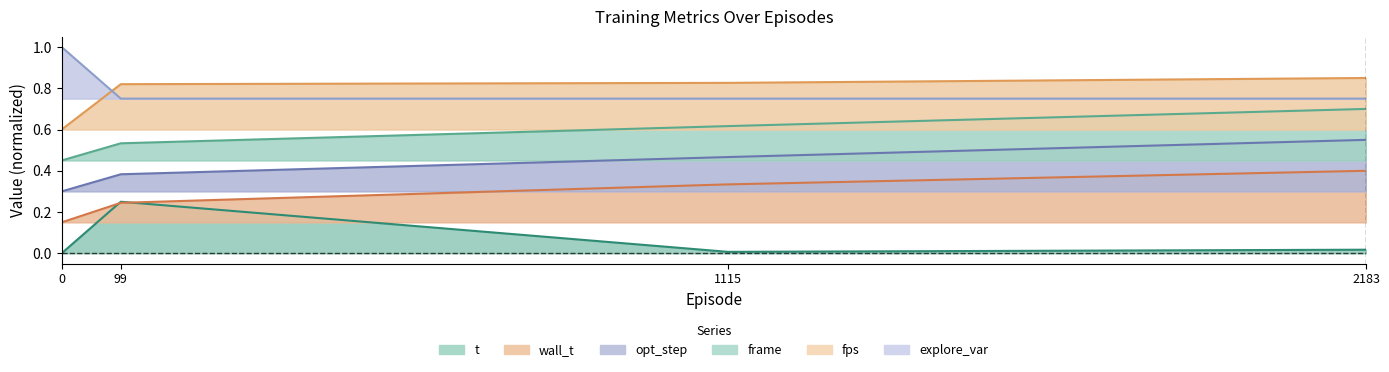

True or false: opt_step and explore_var intersect in this chart.

False